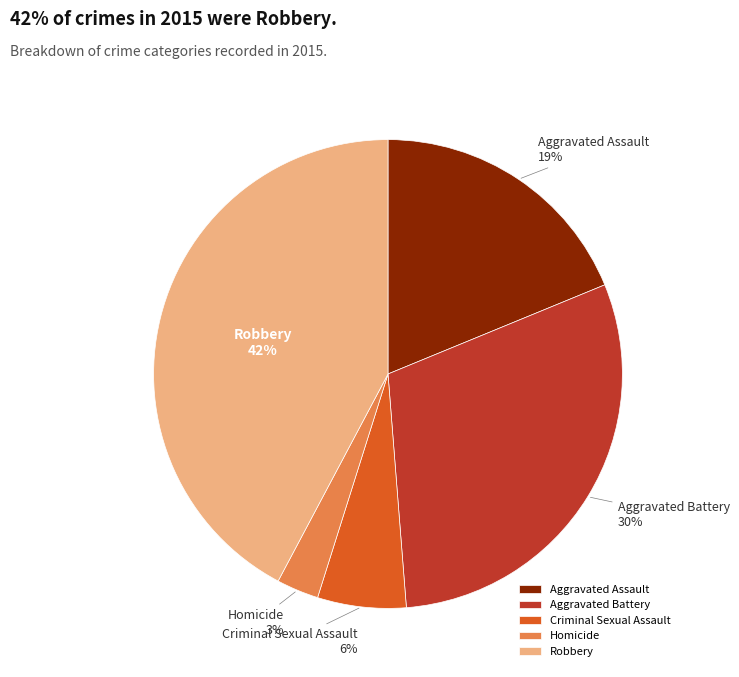

Do Homicide and Aggravated Battery together represent more than half of the pie?

No